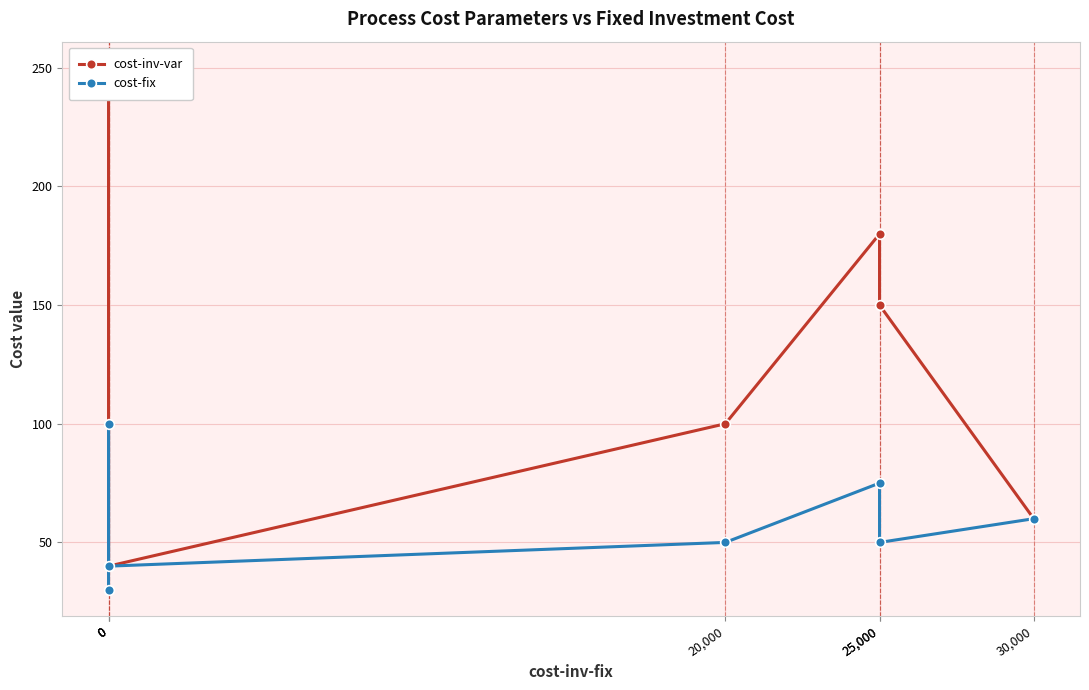

What is the spread (max minus min) of values at 0?

220